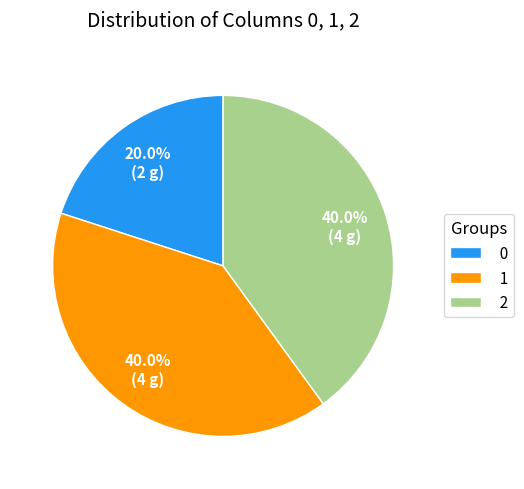

How much of the chart is everything except 1?

60.0%